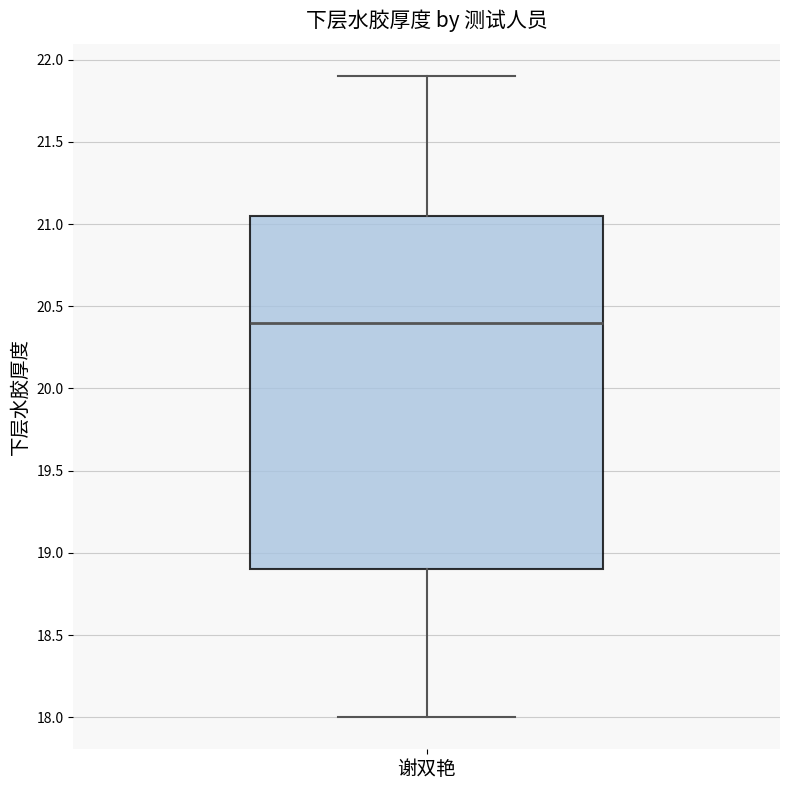

Transcribe this box plot: give where the median line is, the range the box spans, and where the two whiskers end, as read against the y-axis. The values are not printed on the chart, so give them approximately, as read against the axis.

median 20.40, box 18.90 to 21.05, whiskers 18.00 to 21.90